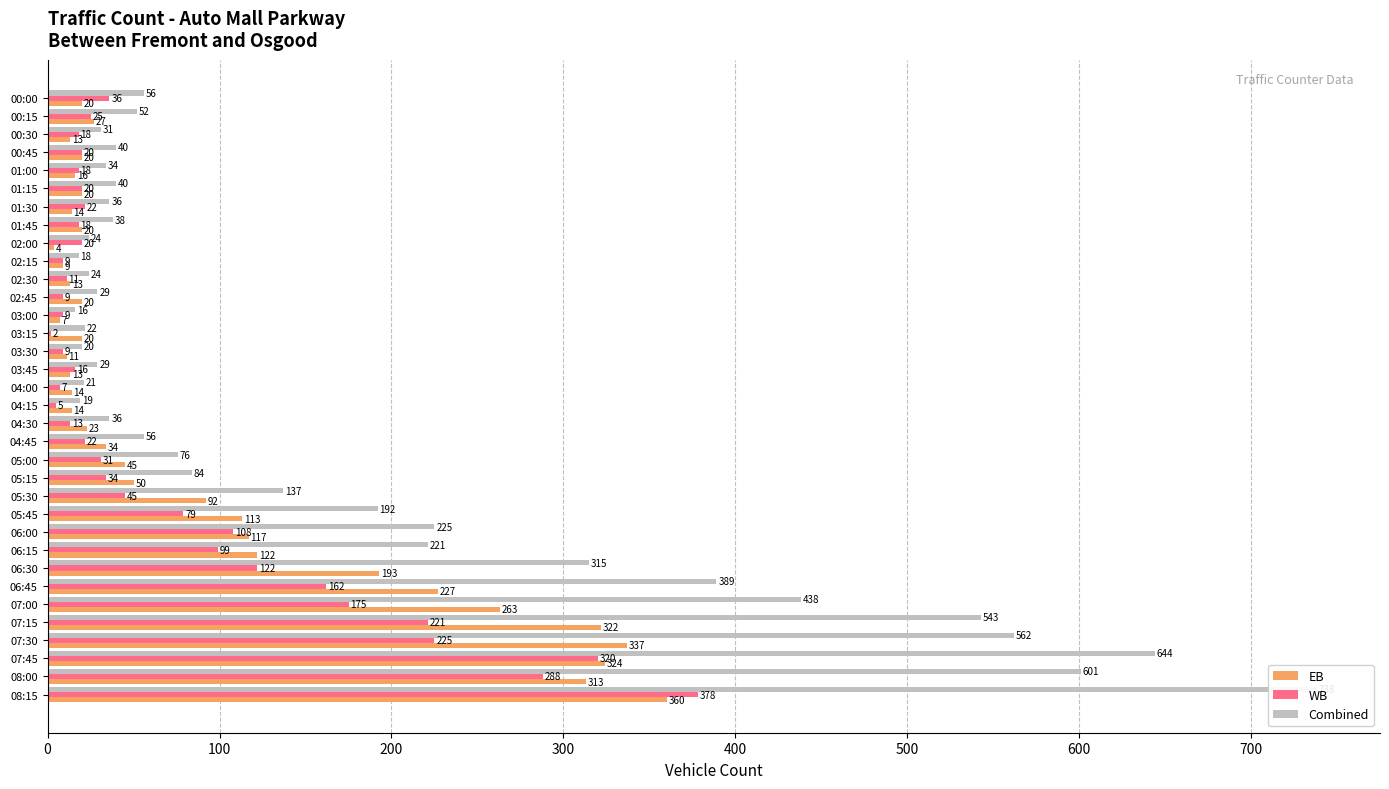

Which series has the widest spread of values?

Combined